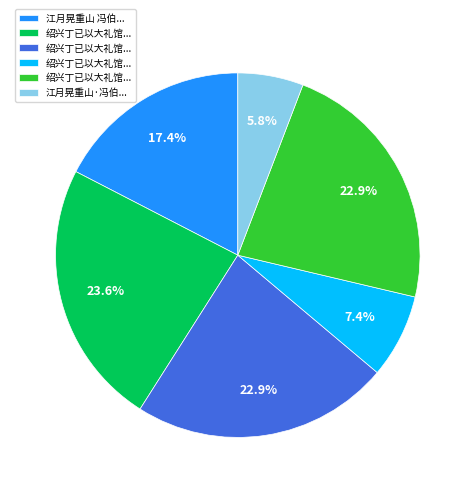

Is there any slice that represents more than half of the pie?

No